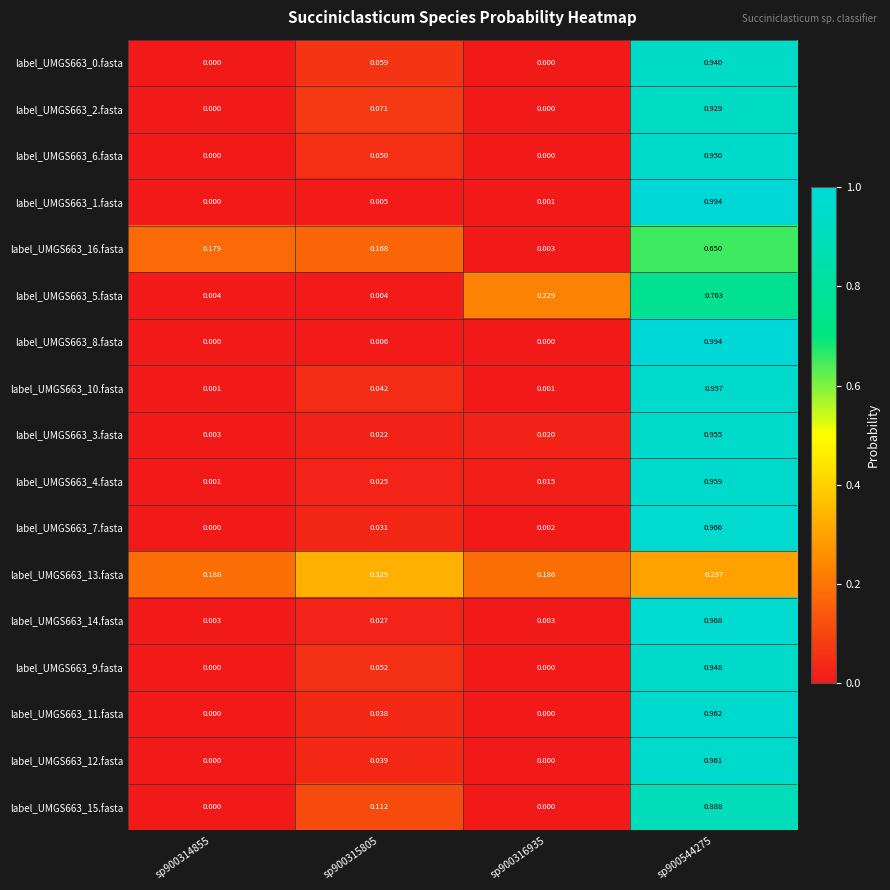

At how many categories does at least one series exceed 0?

4